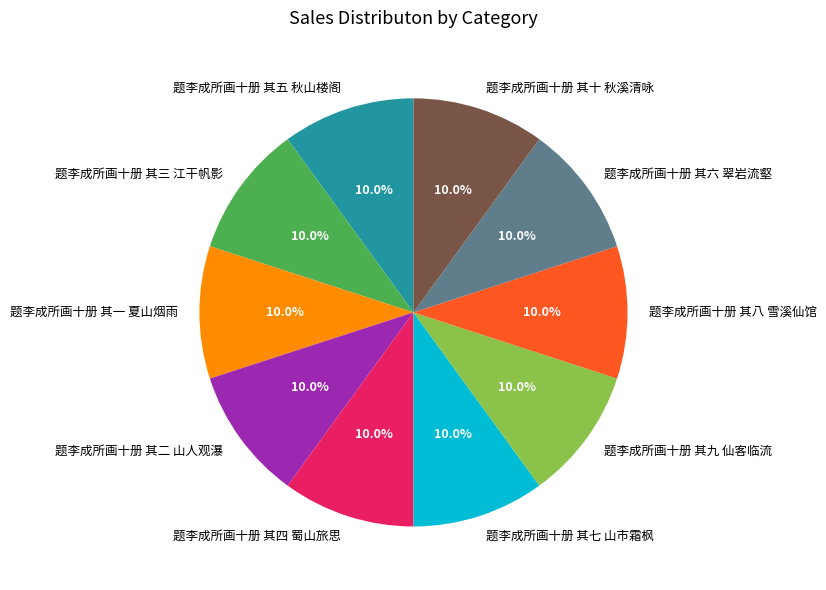

What portion of the pie excludes 题李成所画十册 其三 江干帆影?

90.0%